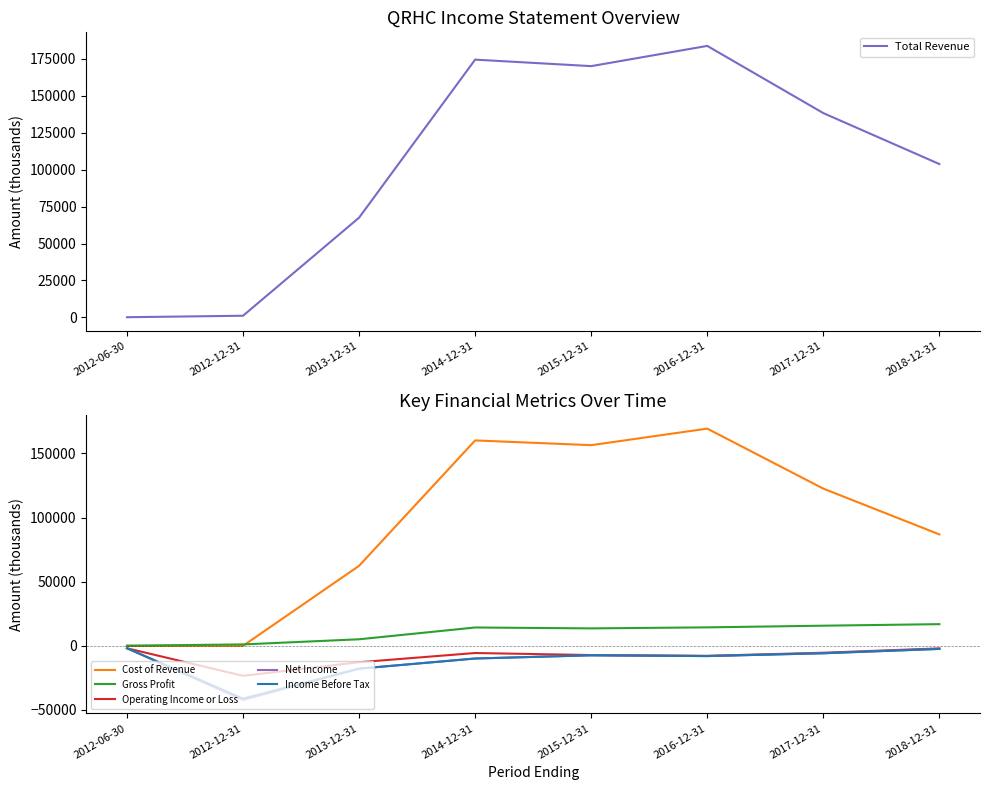

What is the average value of the Cost of Revenue series?

94750